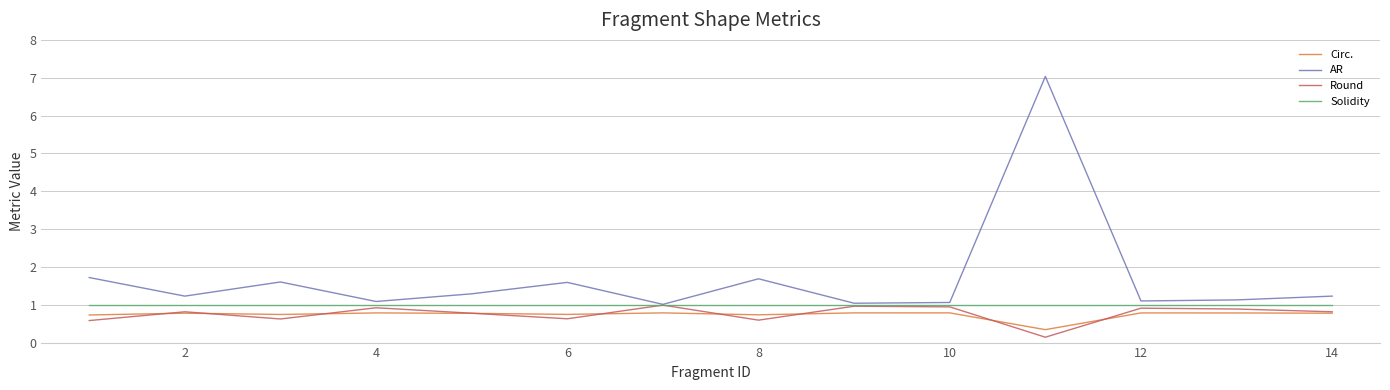

Which series has the largest total across all categories?

AR